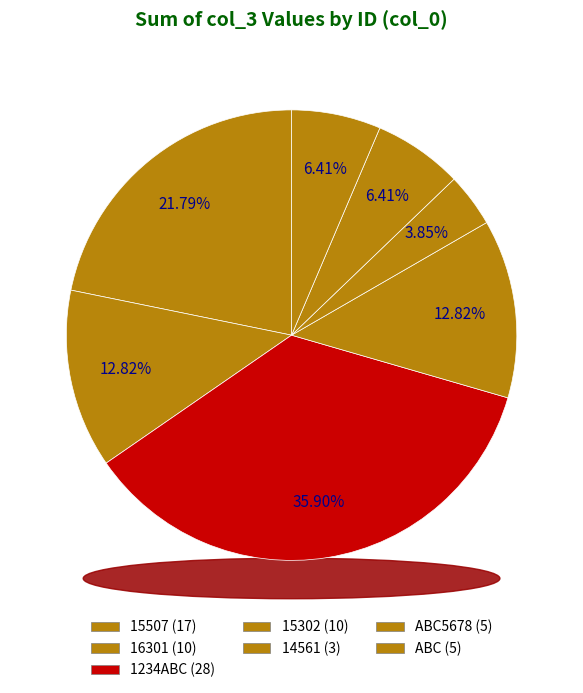

Rank the categories by value from highest to lowest.

1234ABC, 15507, 16301, 15302, ABC5678, ABC, 14561